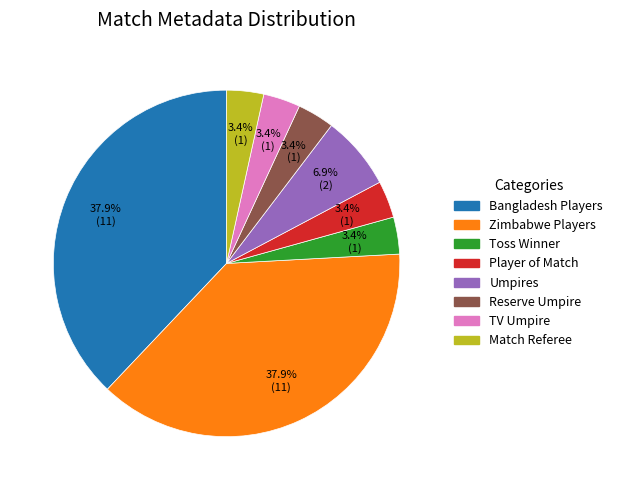

Does any single category account for the majority?

No